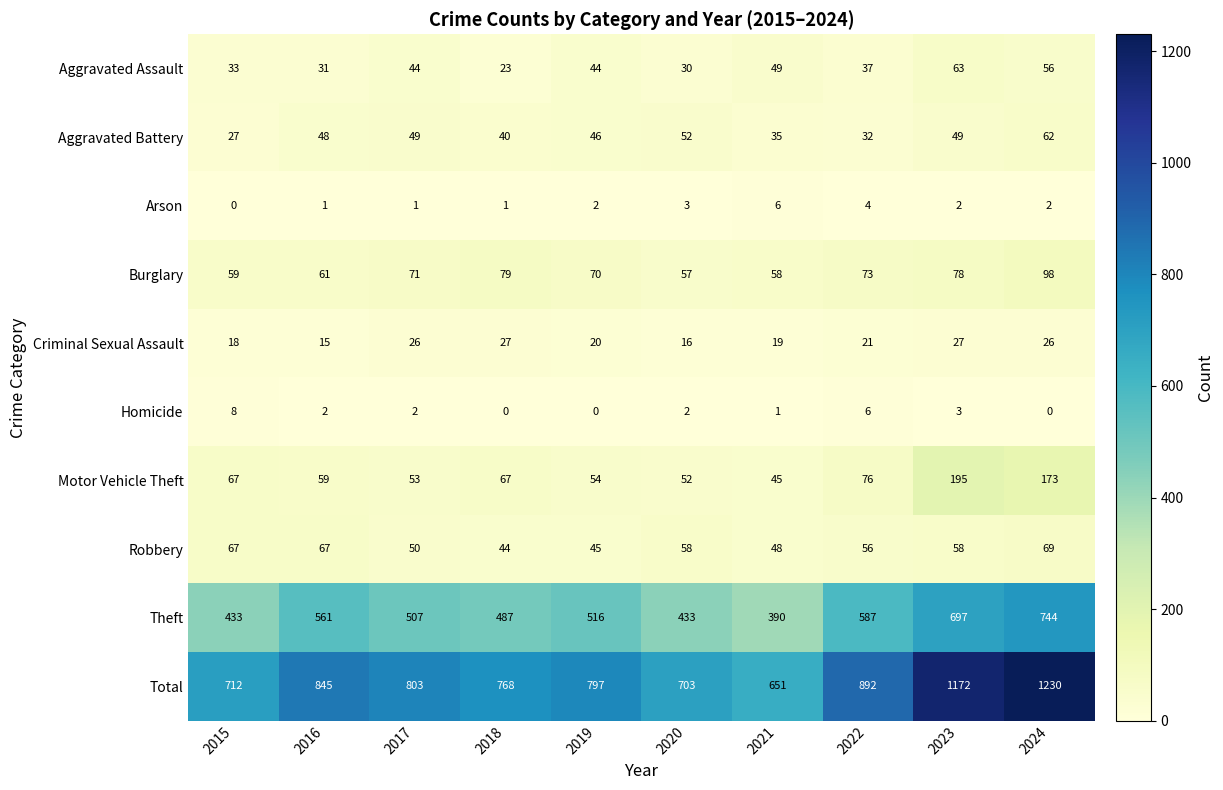

True or false: Aggravated Battery has a value of 49 at 2023.

True